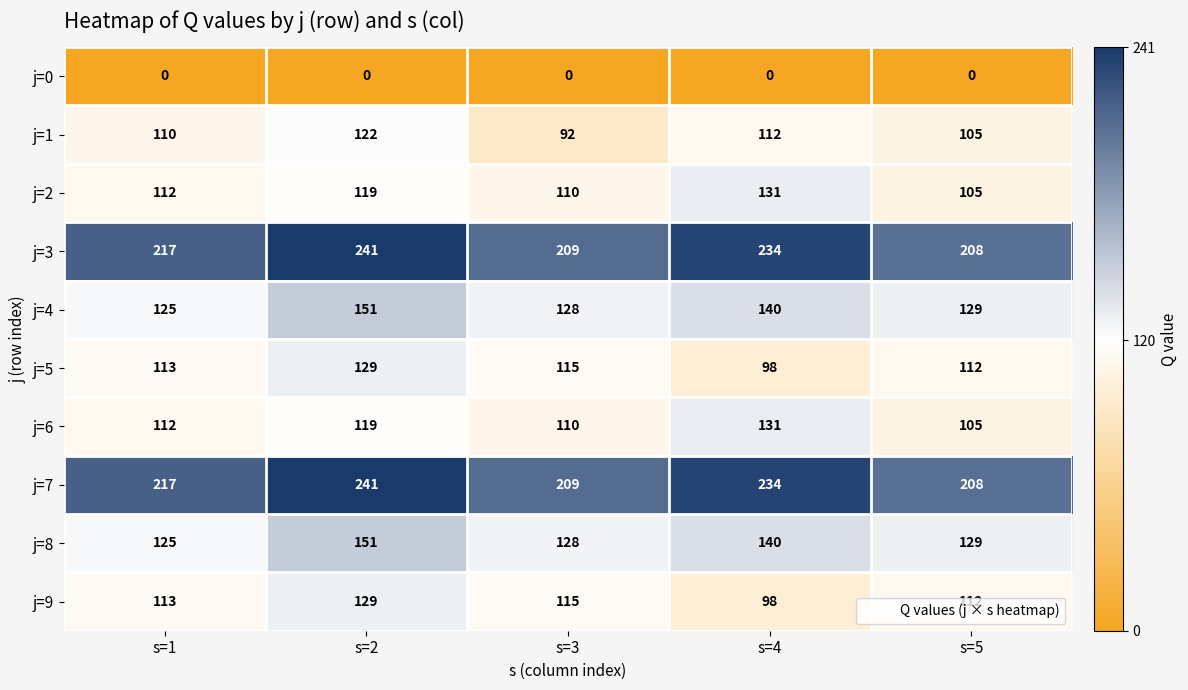

Is the value of j=2 at s=4 greater than the value of j=8 at s=1?

Yes